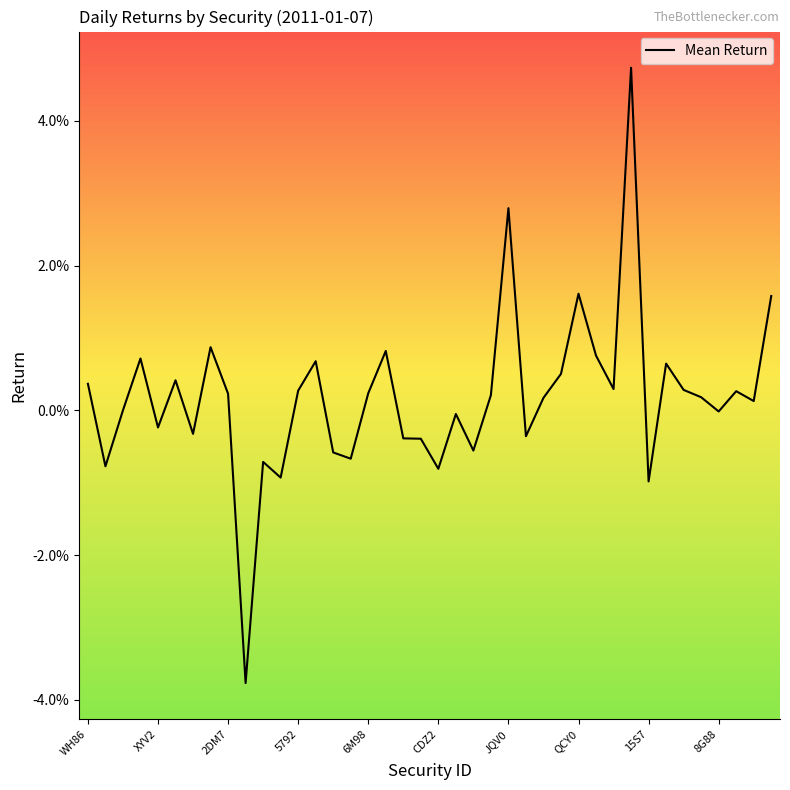

Does the chart display data point markers on the line(s)?

No